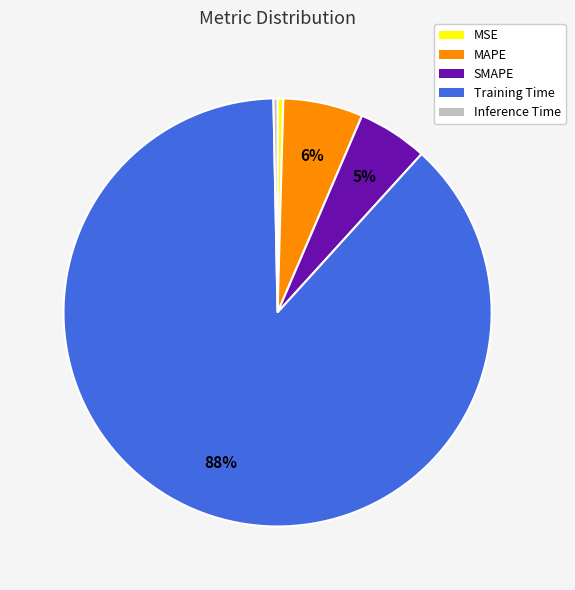

To the nearest percent, what is the average slice percentage?

20%